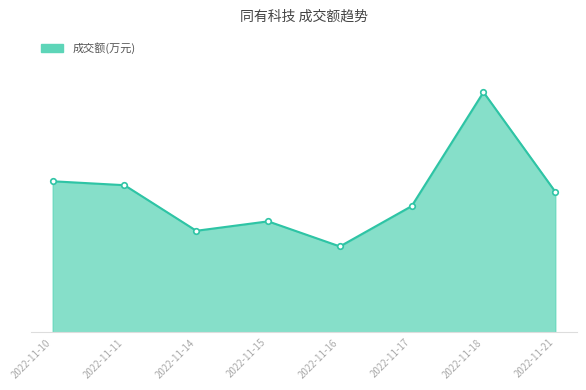

Which label corresponds to the largest value in the chart?

2022-11-18